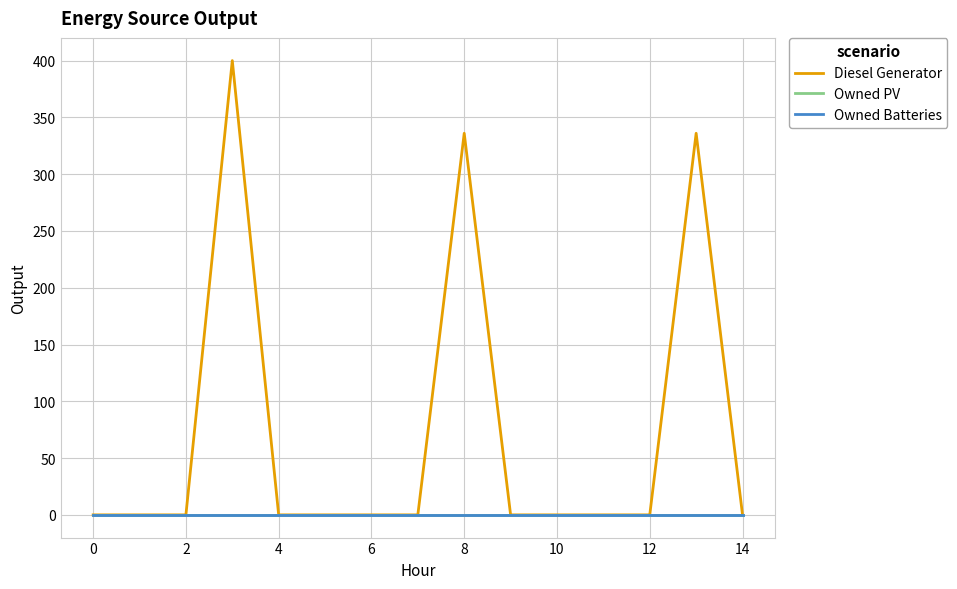

What is the value of the Diesel Generator point at the 9th from the left?

336